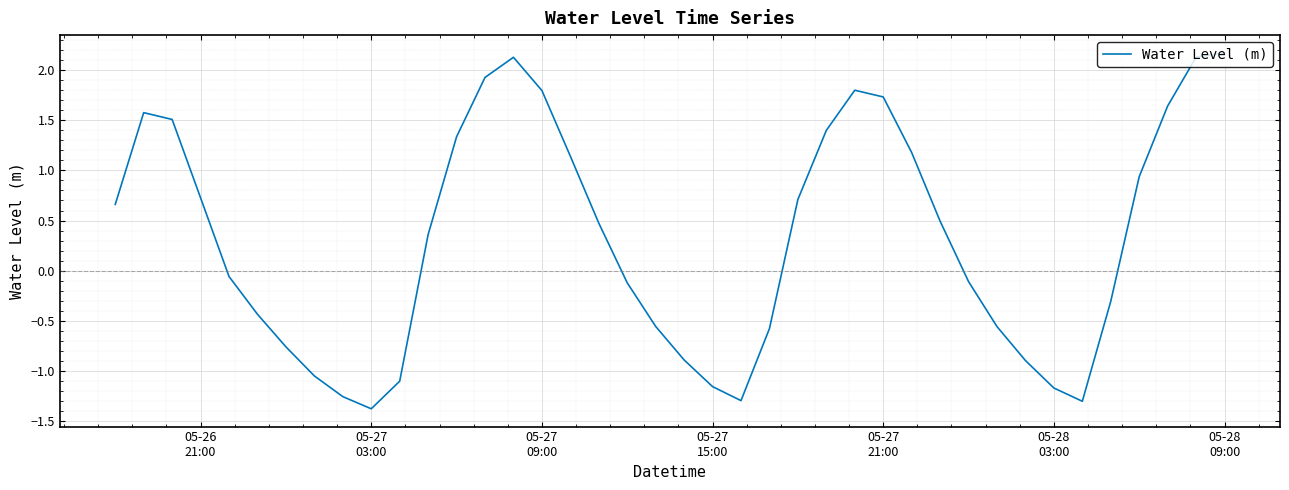

What is the difference between the second highest and minimum values?

3.5